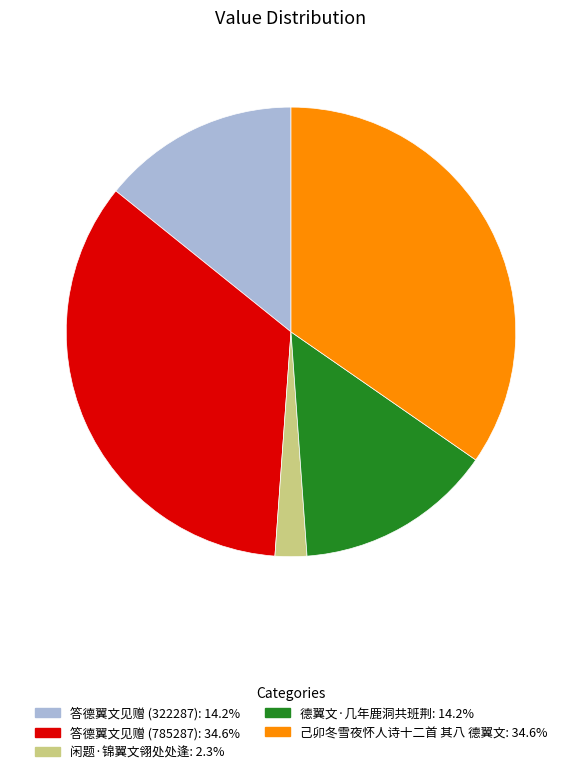

Do 闲题·锦翼文翎处处逢 and 答德翼文见赠 (785287) together represent more than half of the pie?

No